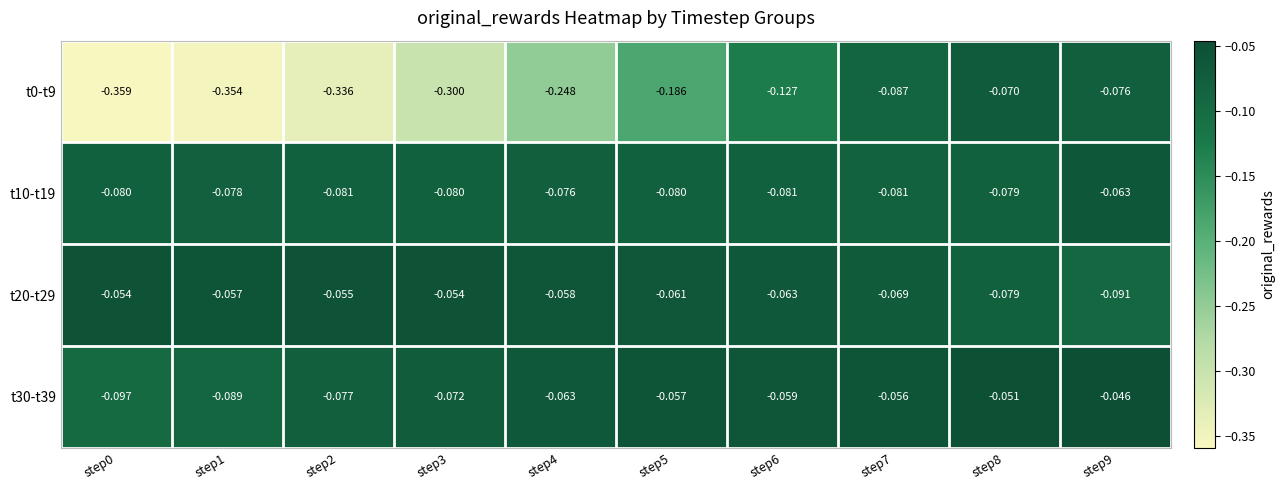

Is the value of t30-t39 at step2 greater than the value of t10-t19 at step1?

Yes